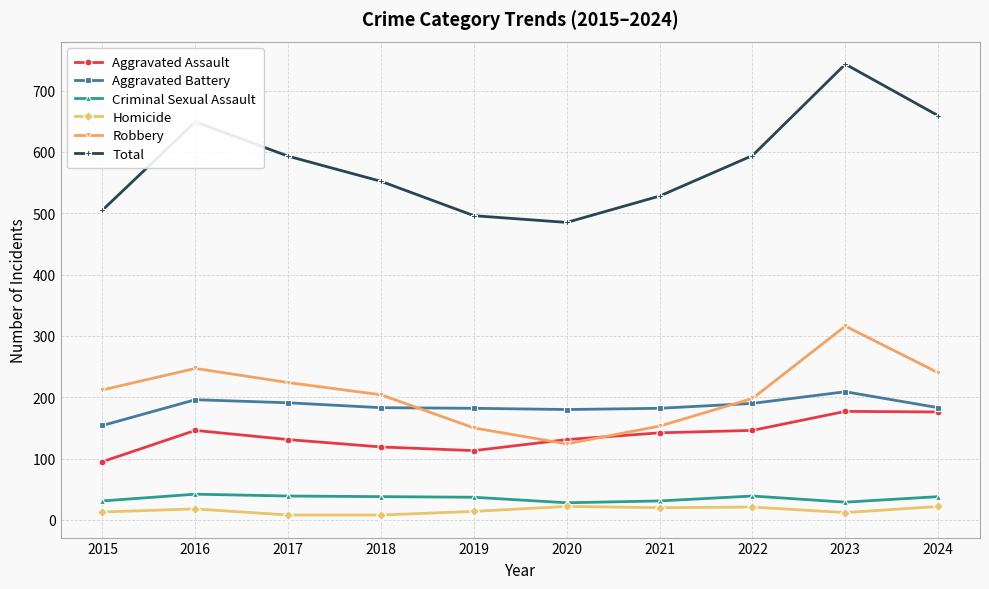

Which category has the lowest value in the Robbery series?

2020